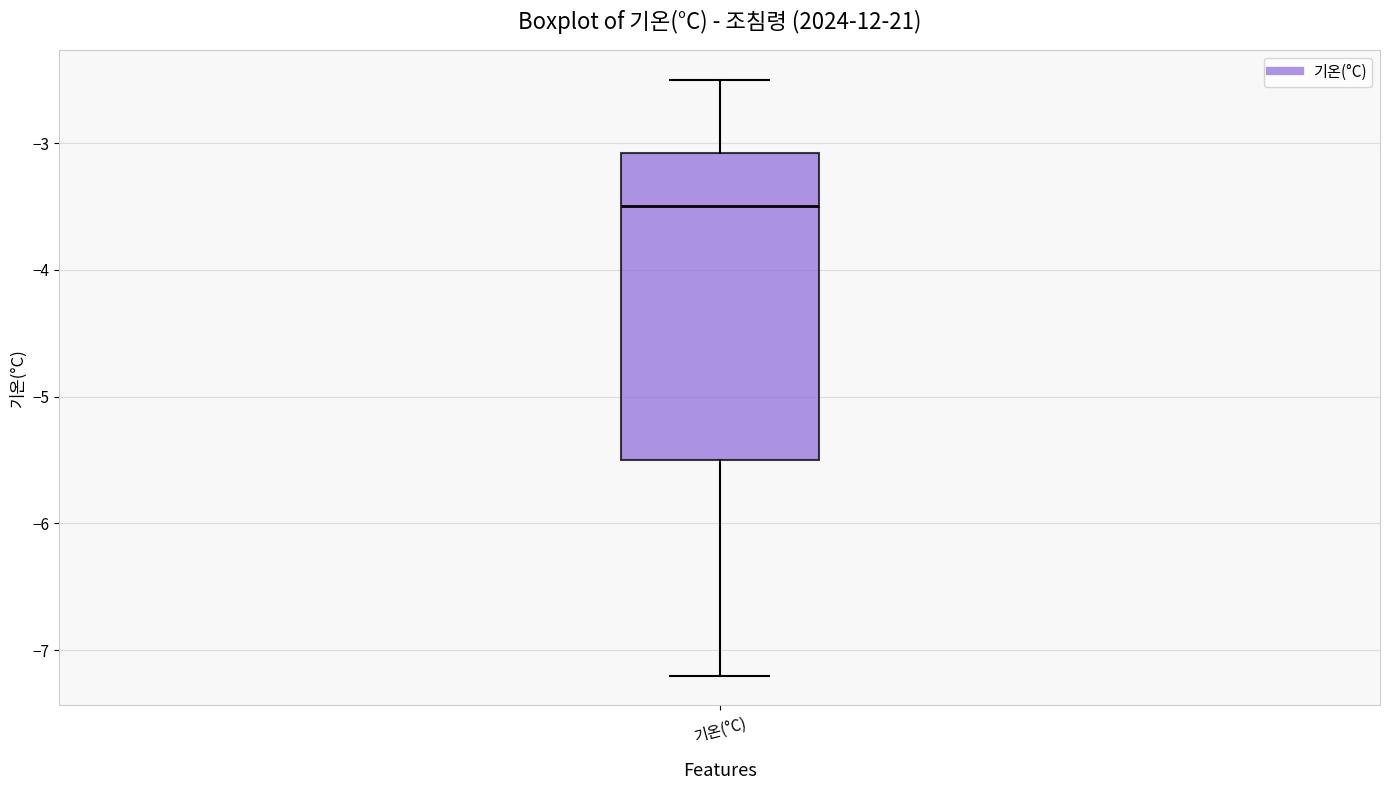

Transcribe this box plot: give where the median line is, the range the box spans, and where the two whiskers end, as read against the y-axis. The values are not printed on the chart, so give them approximately, as read against the axis.

median -3.5, box -5.5 to -3.1, whiskers -7.2 to -2.5